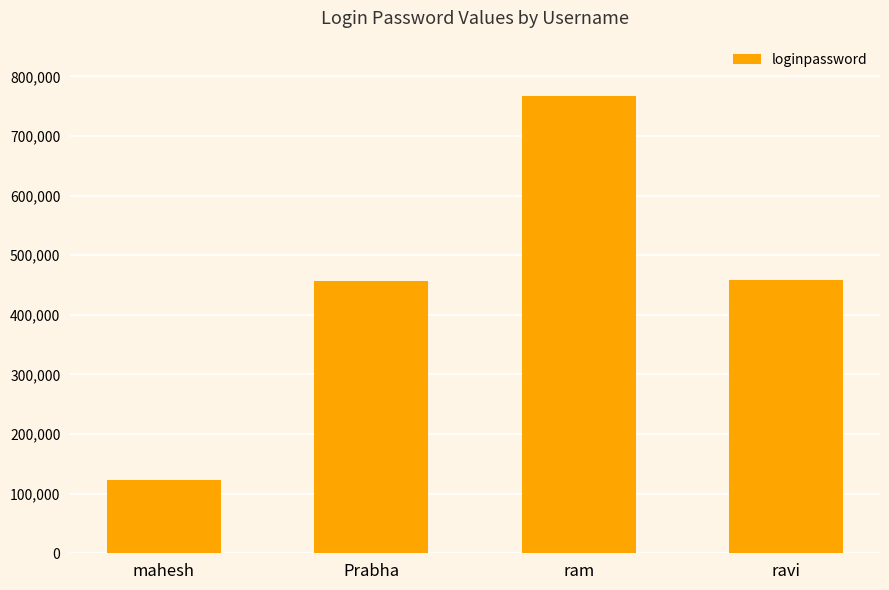

The value at ram is 767898. True or false?

True